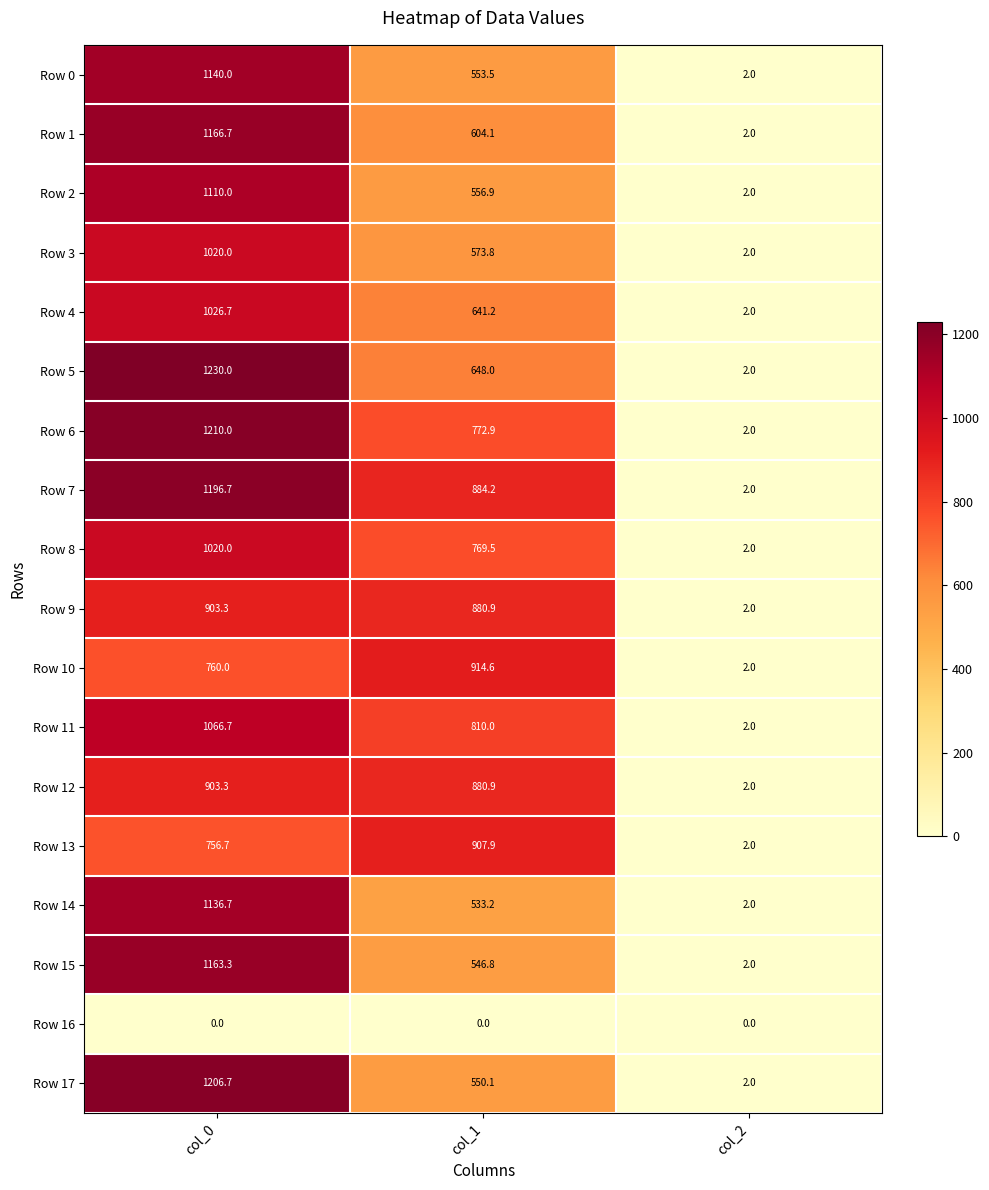

What is the difference between the maximum and minimum values in the Row 4 series?

1024.7